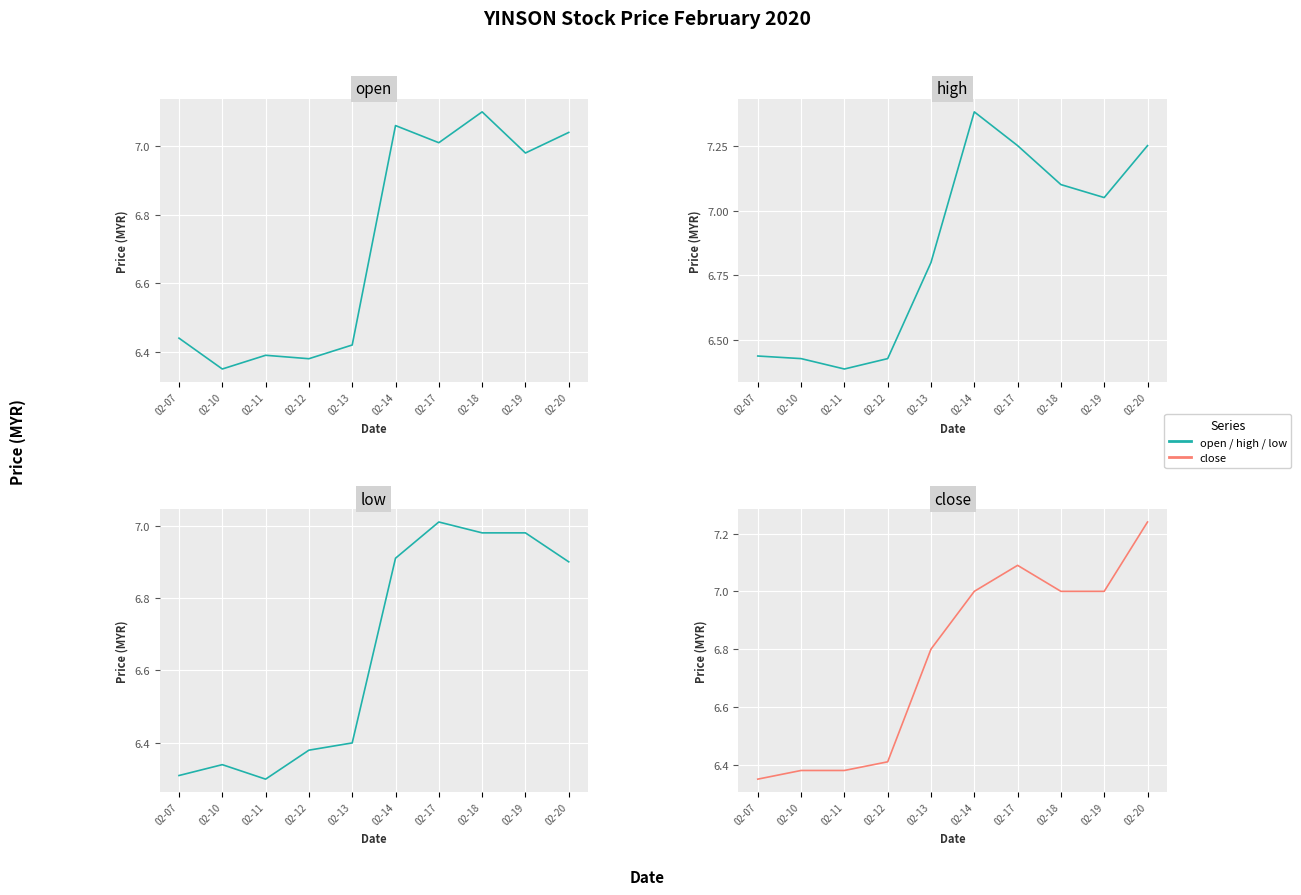

What is the spread (max minus min) of values at 02-17?

0.2